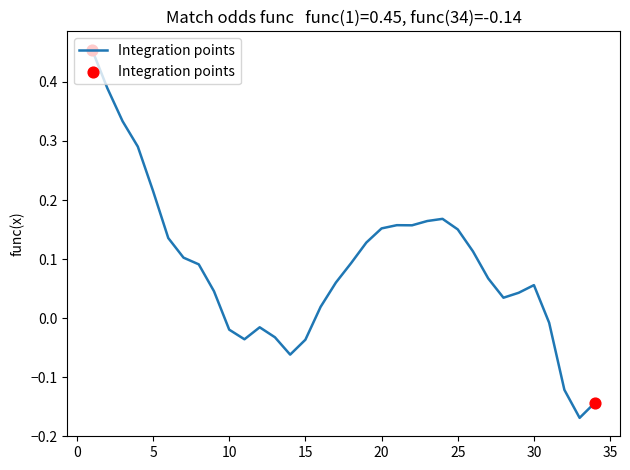

What is the difference between the maximum and minimum values?

0.6